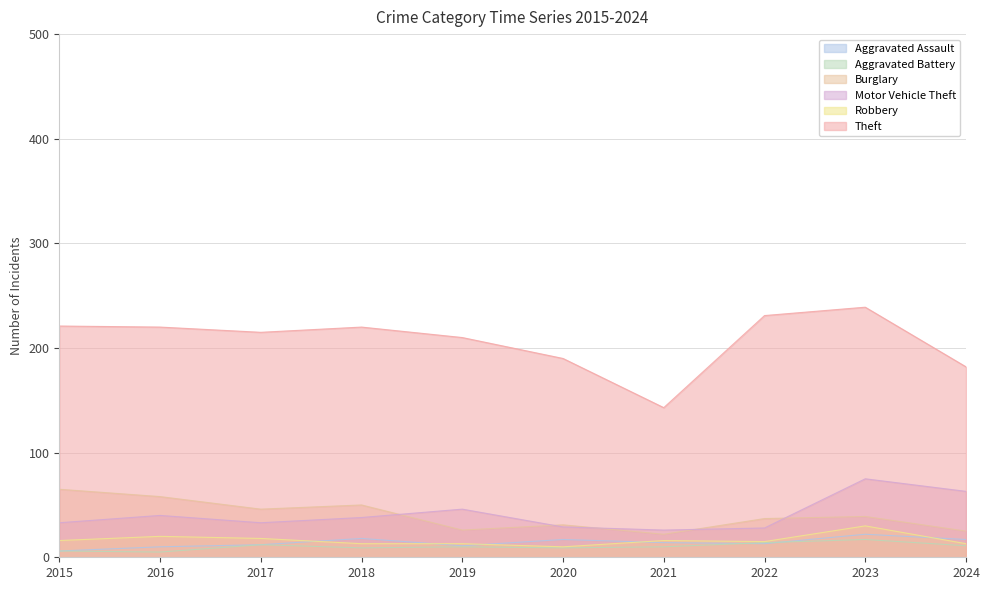

Between which two adjacent categories do Motor Vehicle Theft and Burglary first intersect?

2018 and 2019